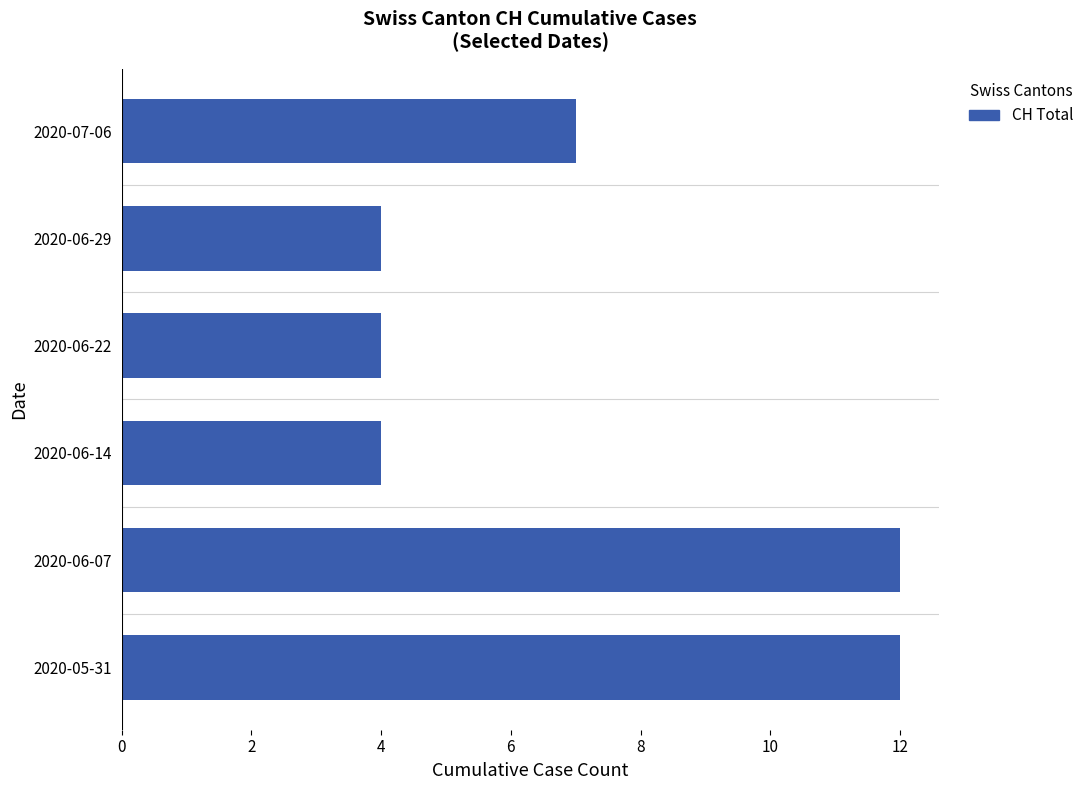

What is the minimum value shown in the chart?

4